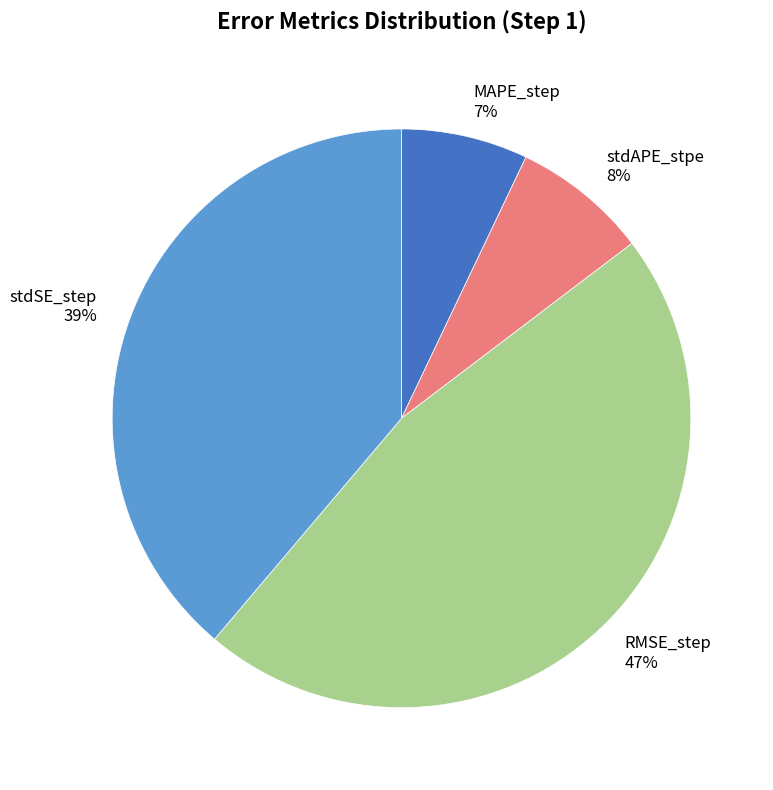

Between stdAPE_stpe and stdSE_step, which is larger?

stdSE_step